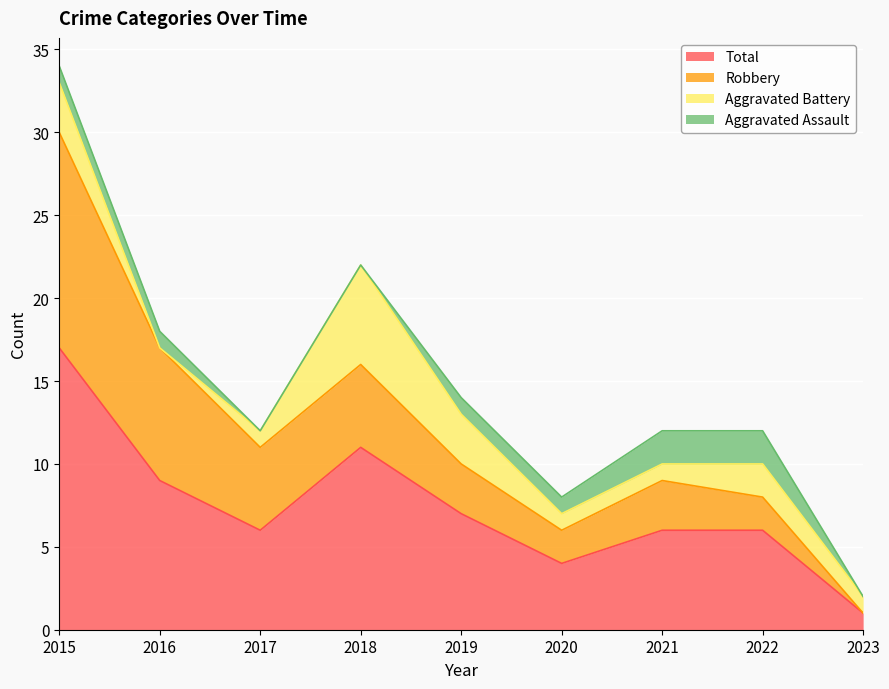

Rank the categories by Aggravated Assault value from highest to lowest.

2021, 2022, 2015, 2016, 2019, 2020, 2017, 2018, 2023